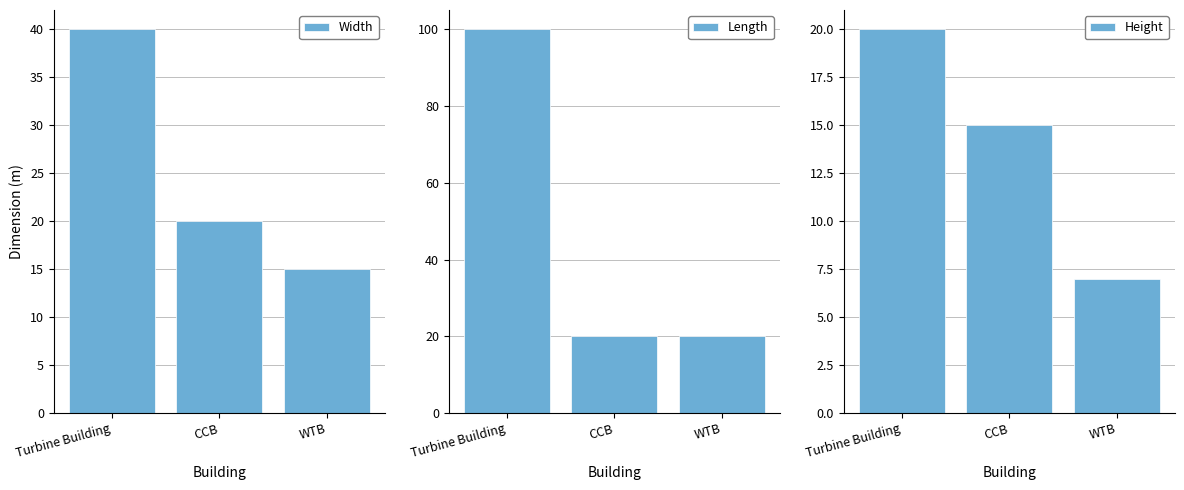

Which series has the largest total across all categories?

Length